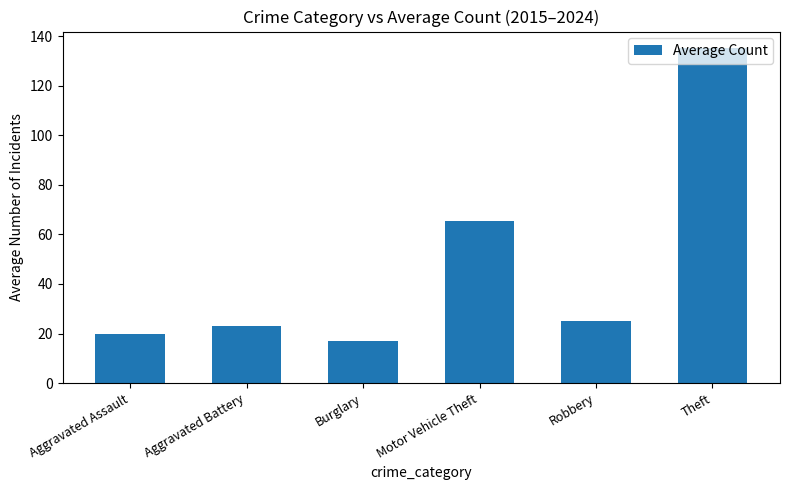

What is the label of the 3rd bar from the right?

Motor Vehicle Theft